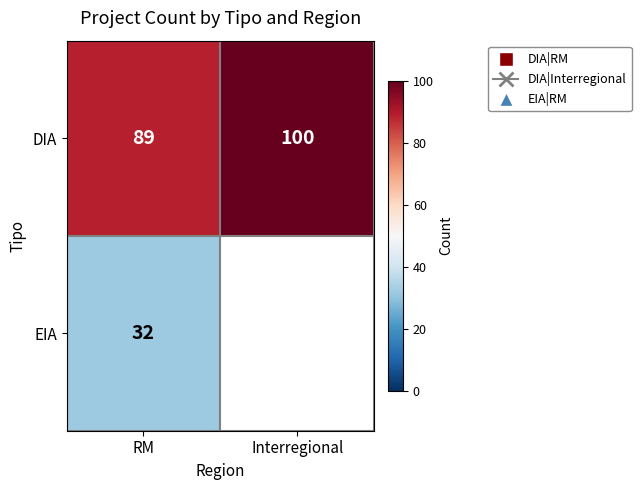

Rank the categories by DIA value from lowest to highest.

RM, Interregional